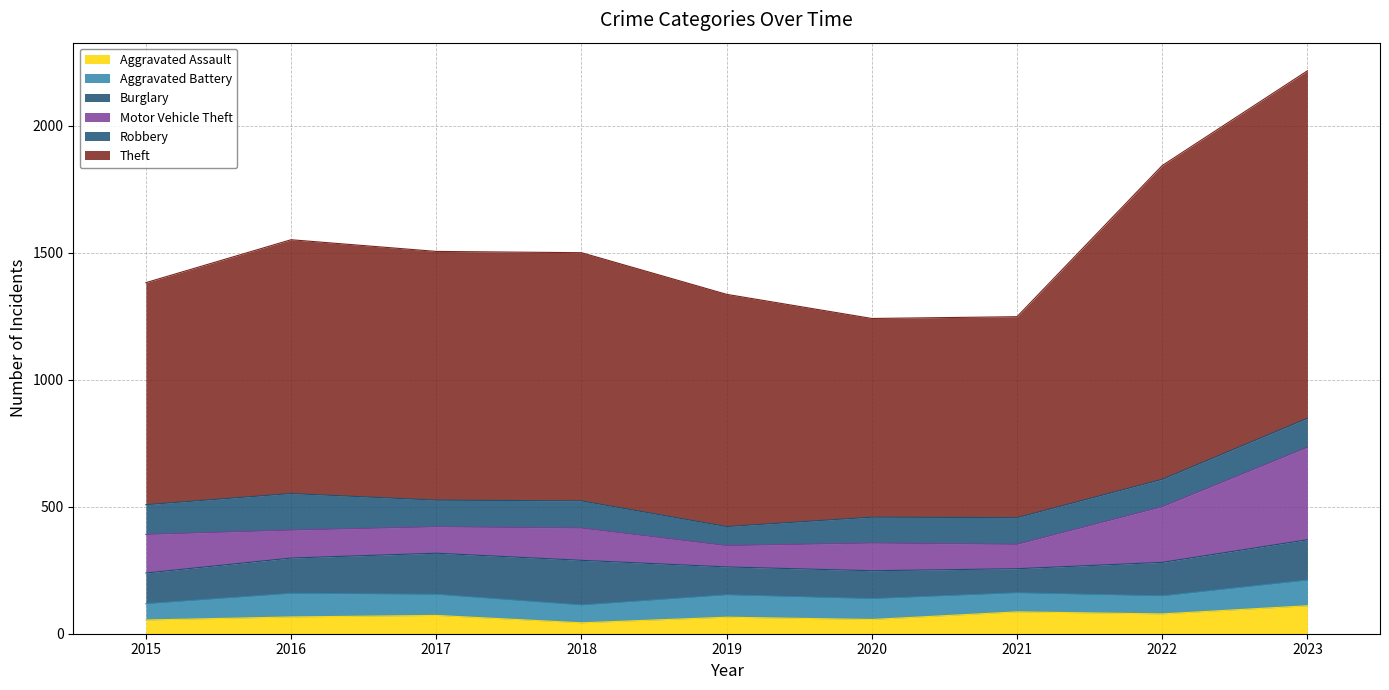

True or false: Aggravated Battery and Burglary cross at least once.

False